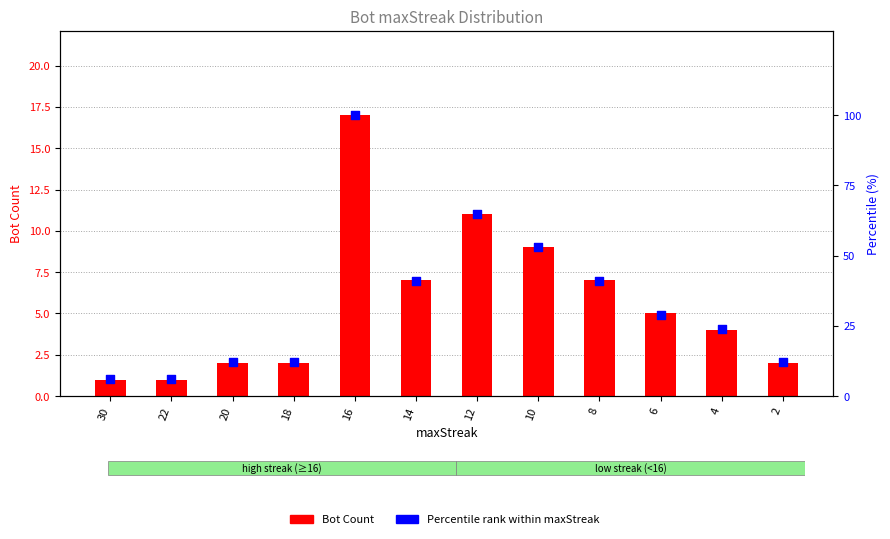

At how many categories does at least one series exceed 98?

1